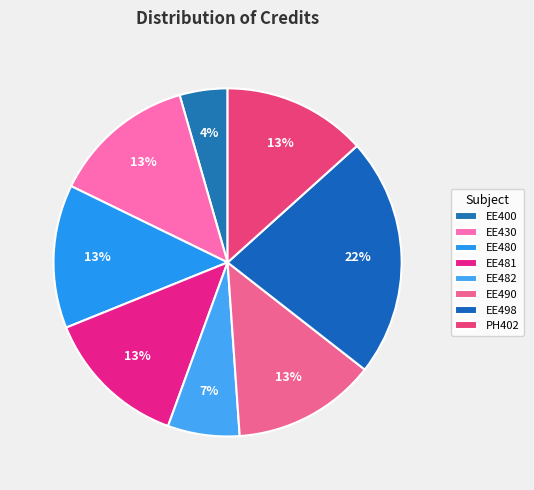

What percentage is NOT represented by EE482?

93.3%